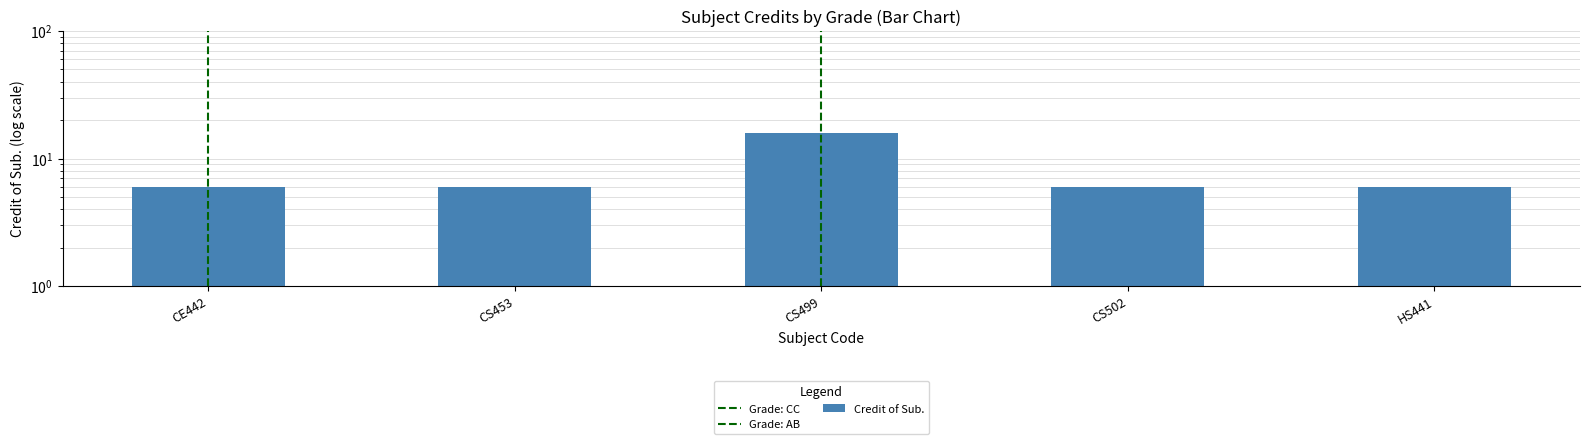

Count the number of values greater than 6.

1